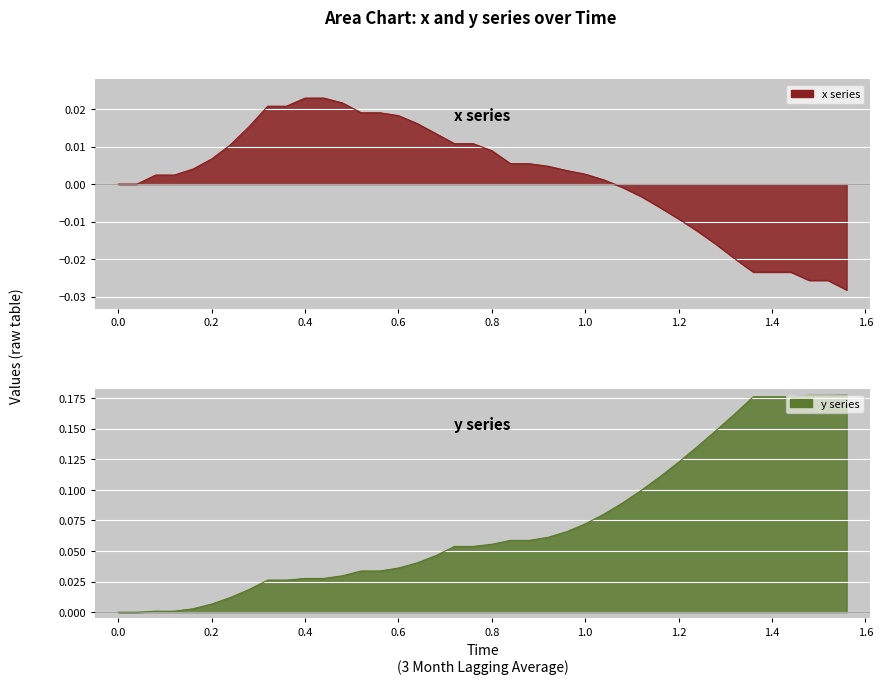

What is the difference between the maximum and minimum values in the x series?

0.1